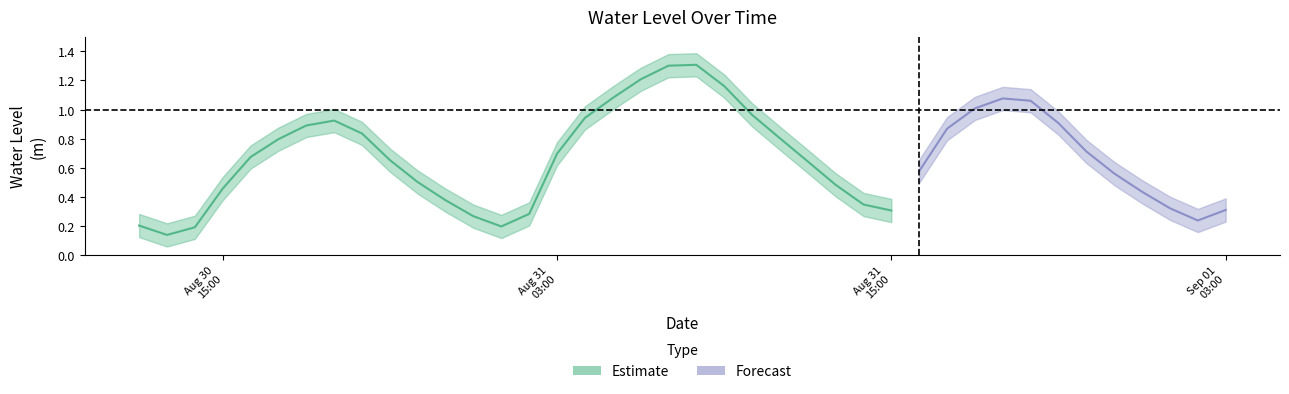

The chart shows a value of 1.3 at 2024-08-31 07:00:00. True or false?

True